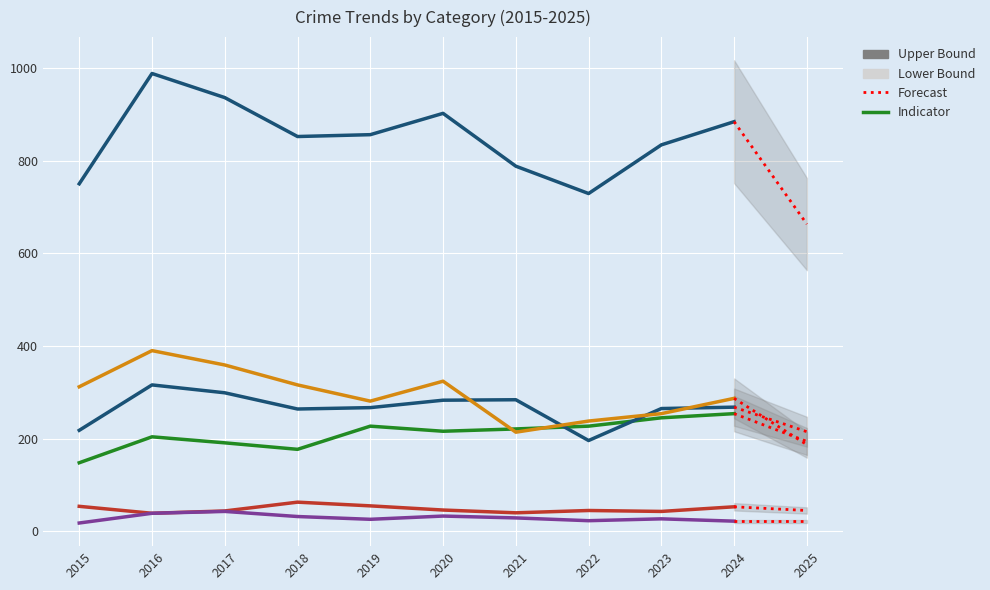

What is the difference between the Total values at 2017 and 2020?

34